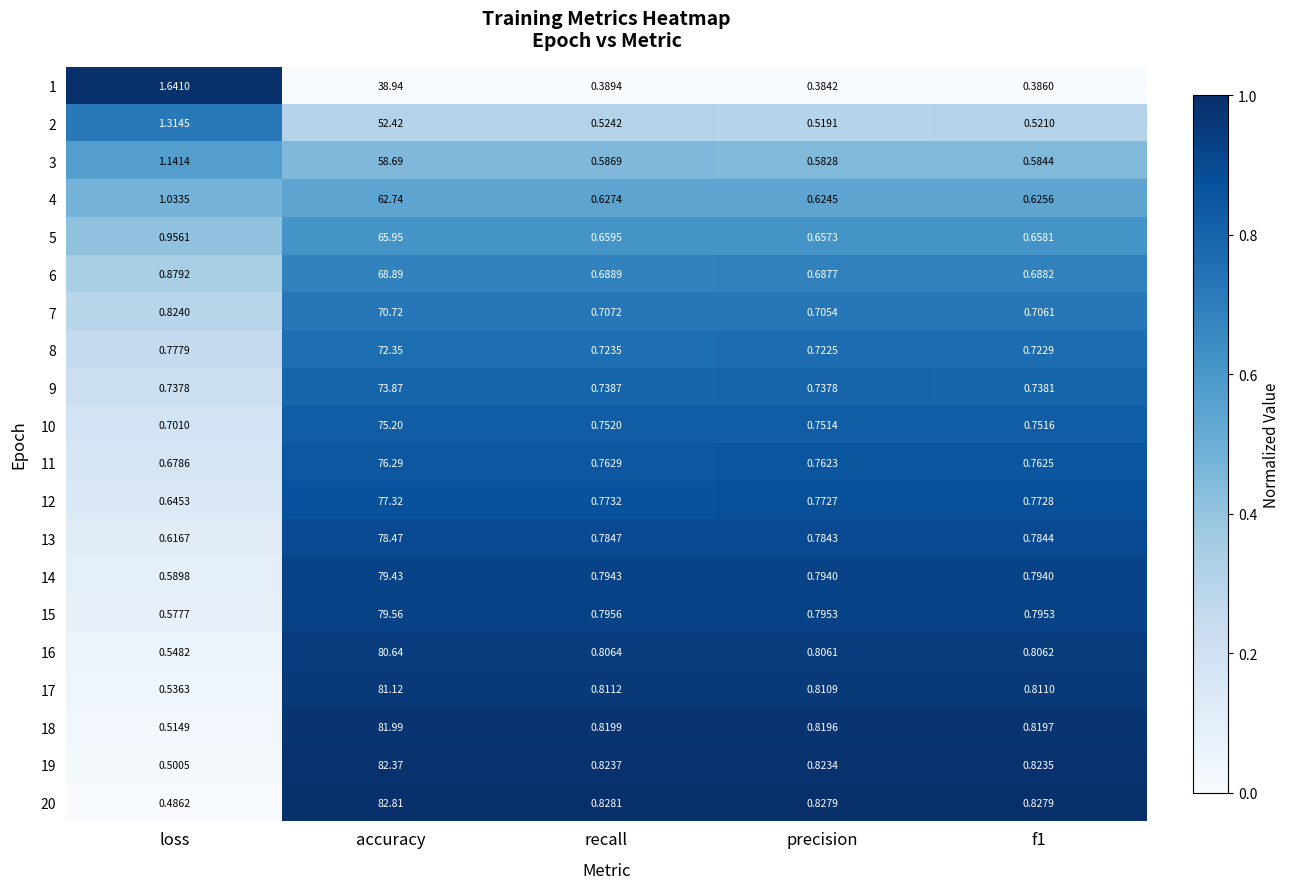

What is the total value across all series at loss?

15.7